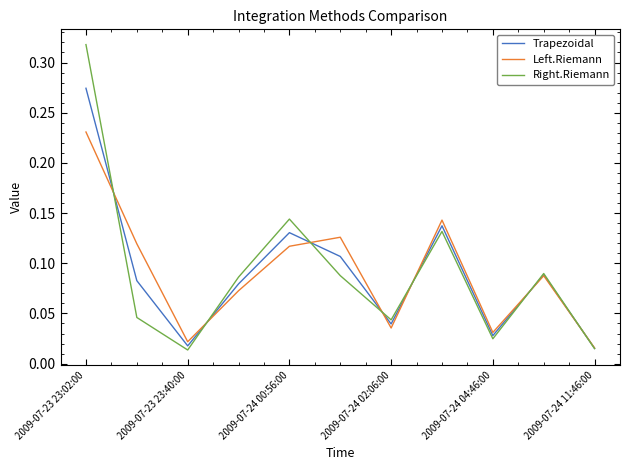

True or false: Left.Riemann and Trapezoidal intersect in this chart.

True